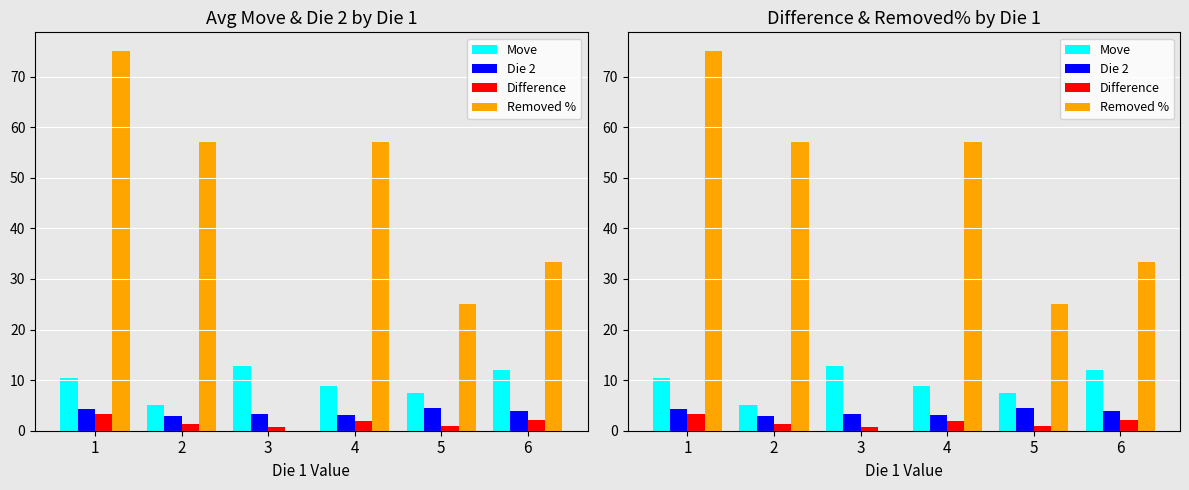

List the labels in order of Difference value, largest first.

1, 6, 4, 2, 5, 3